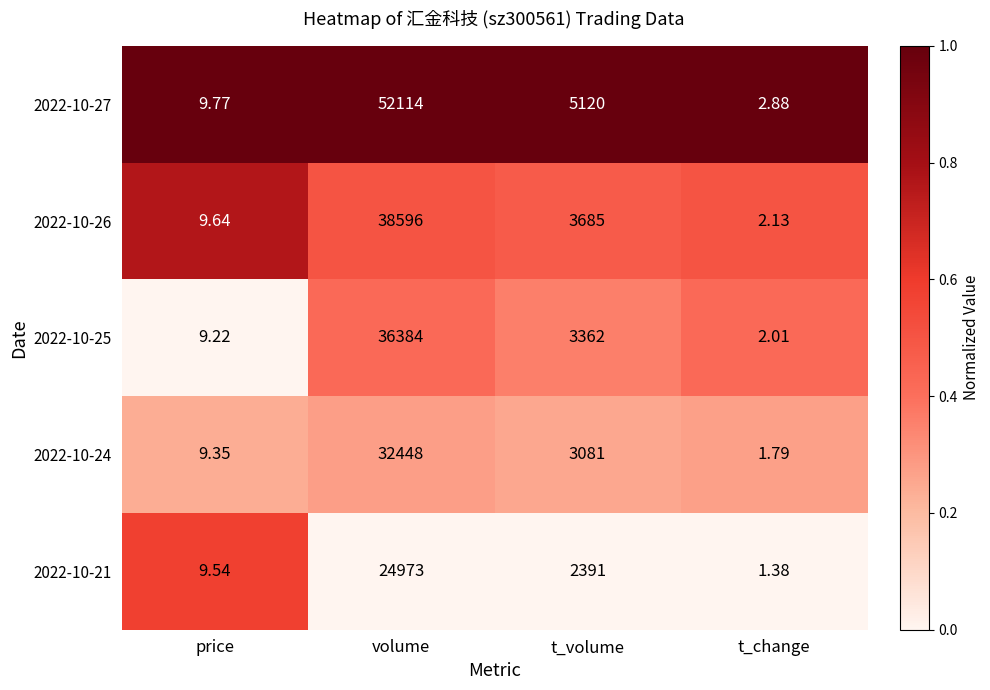

What is the difference between the highest and lowest values at t_volume?

2729.0